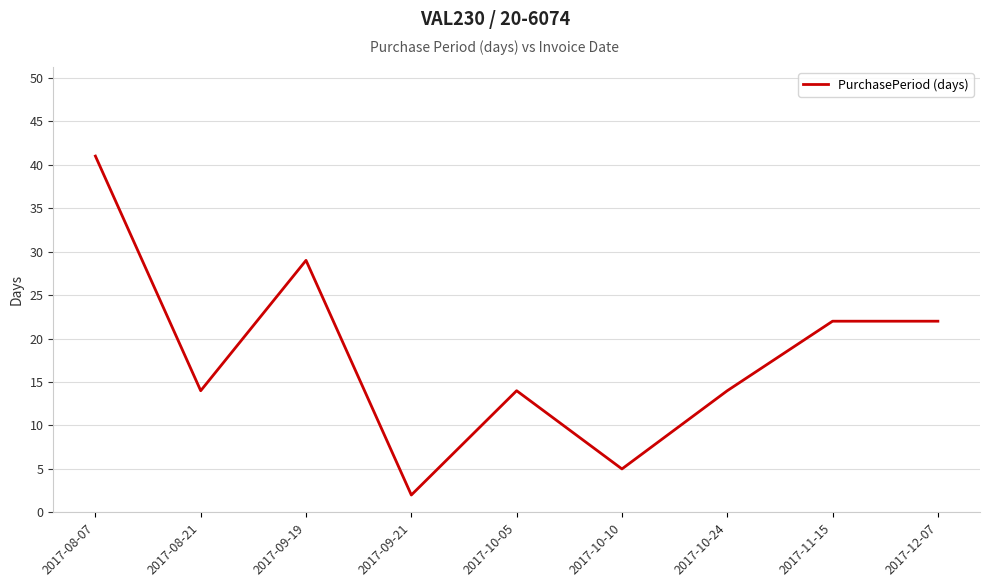

Reading right to left, transcribe all the data shown in this chart.

22	22	14	5	14	2	29	14	41